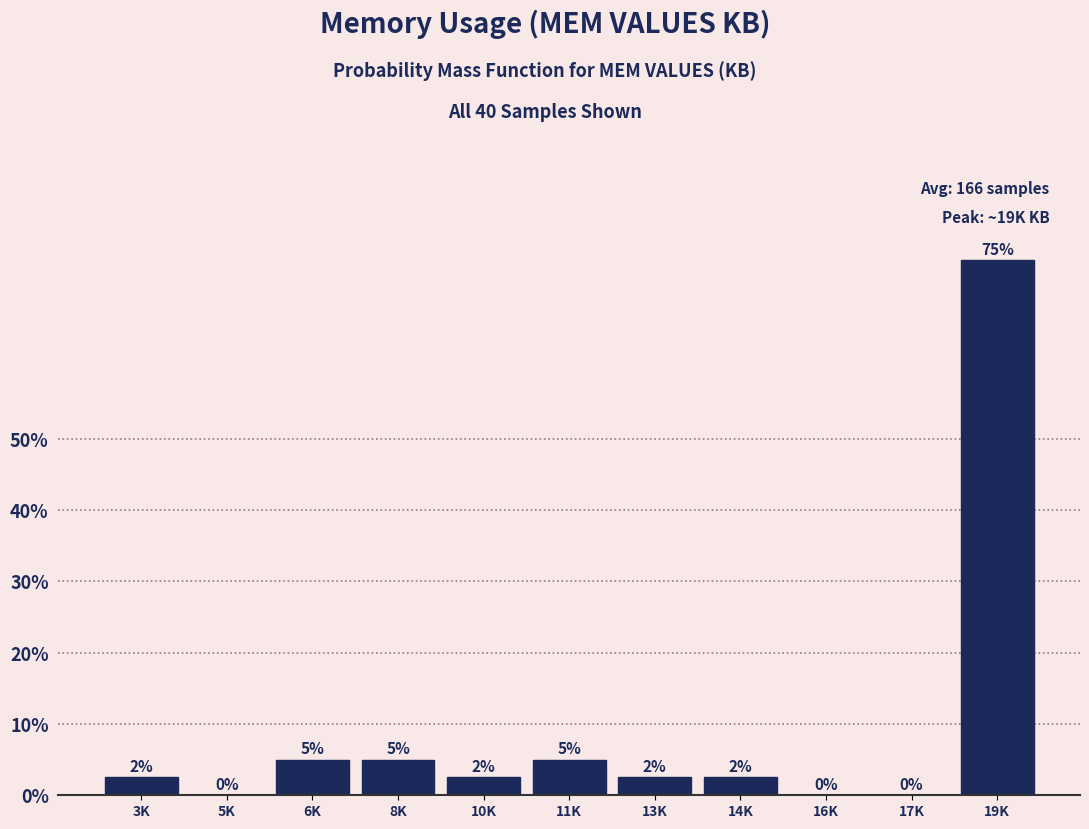

Is it true that the value at 8K is 5.0?

True